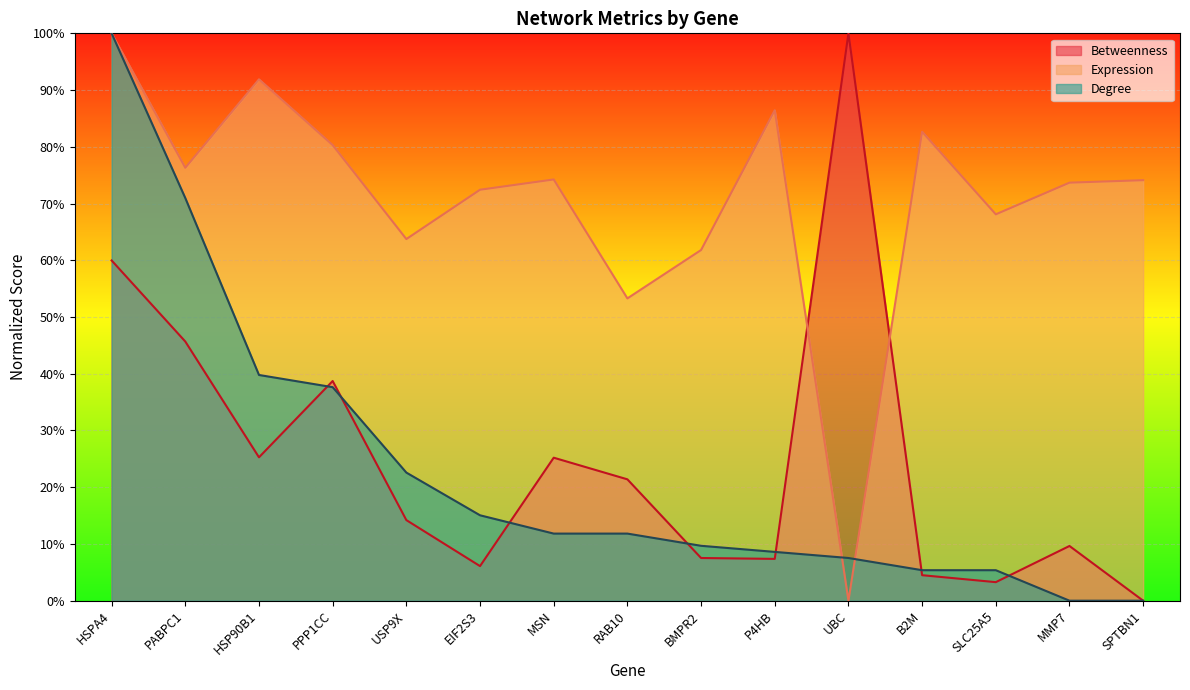

At which label does Degree first exceed 11?

HSPA4